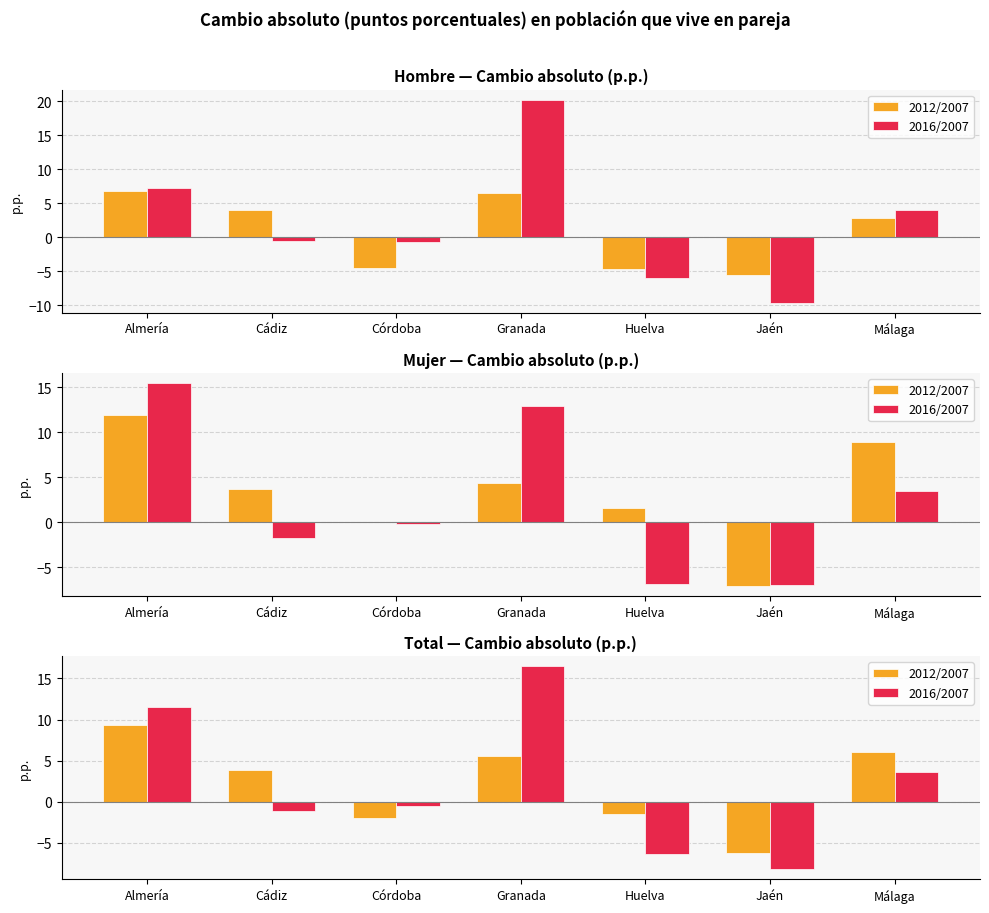

Which series changed the most between Almería and Huelva?

2016/2007